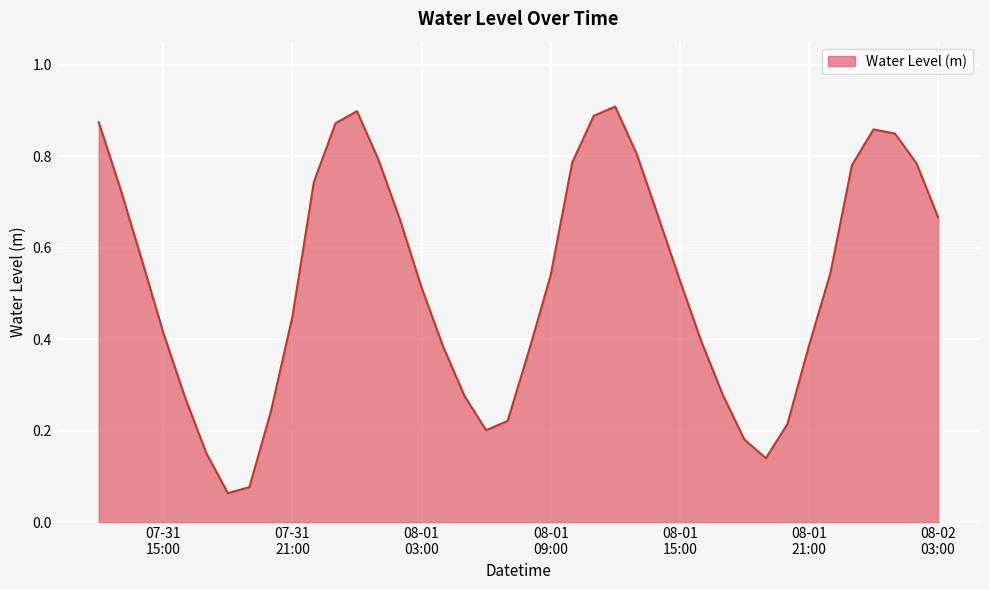

Count the number of data series in this chart.

1